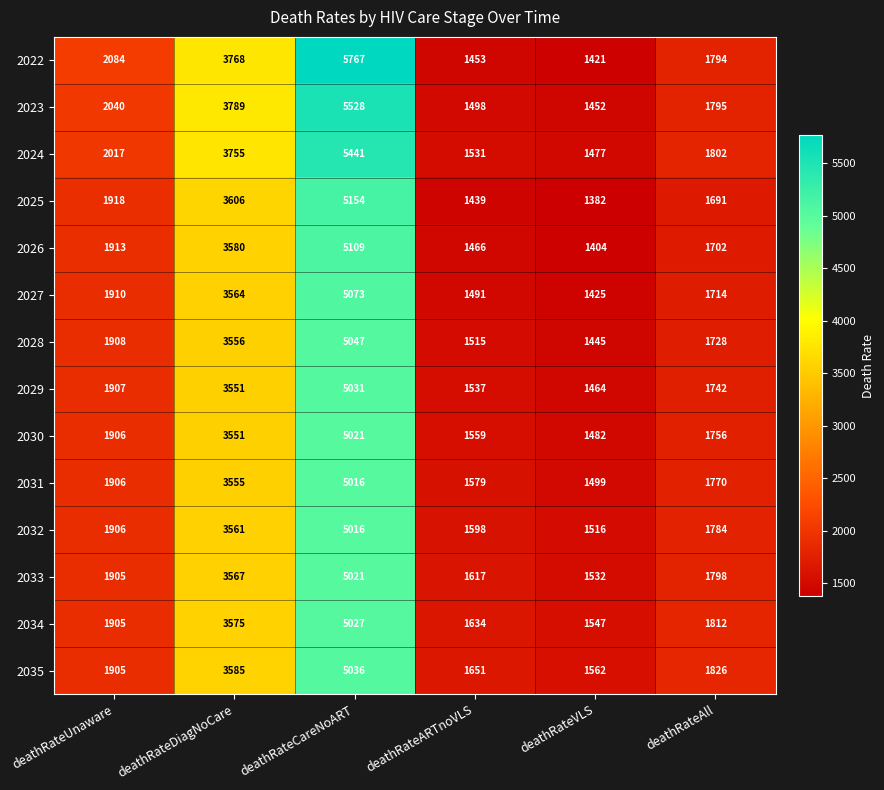

What is the difference between the highest and lowest values at deathRateAll?

135